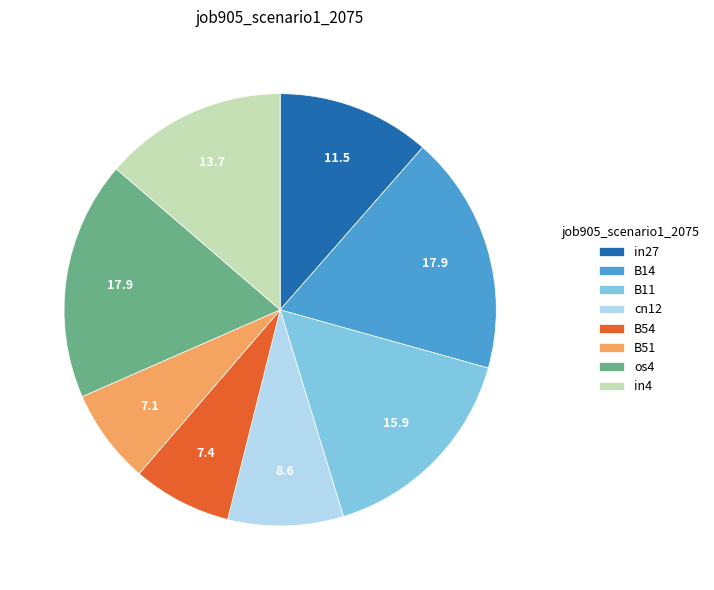

True or false: B51 accounts for 15% of the total.

False